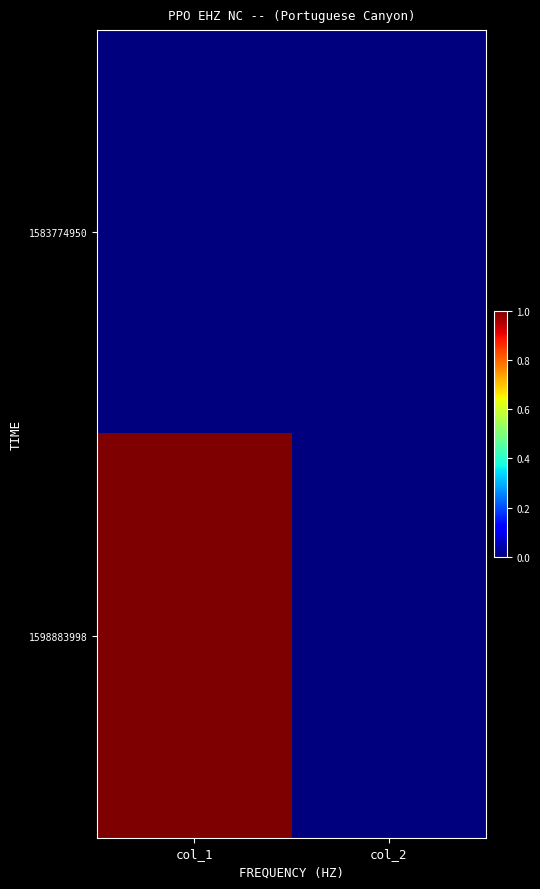

At which category is the sum across all series the highest?

col_1